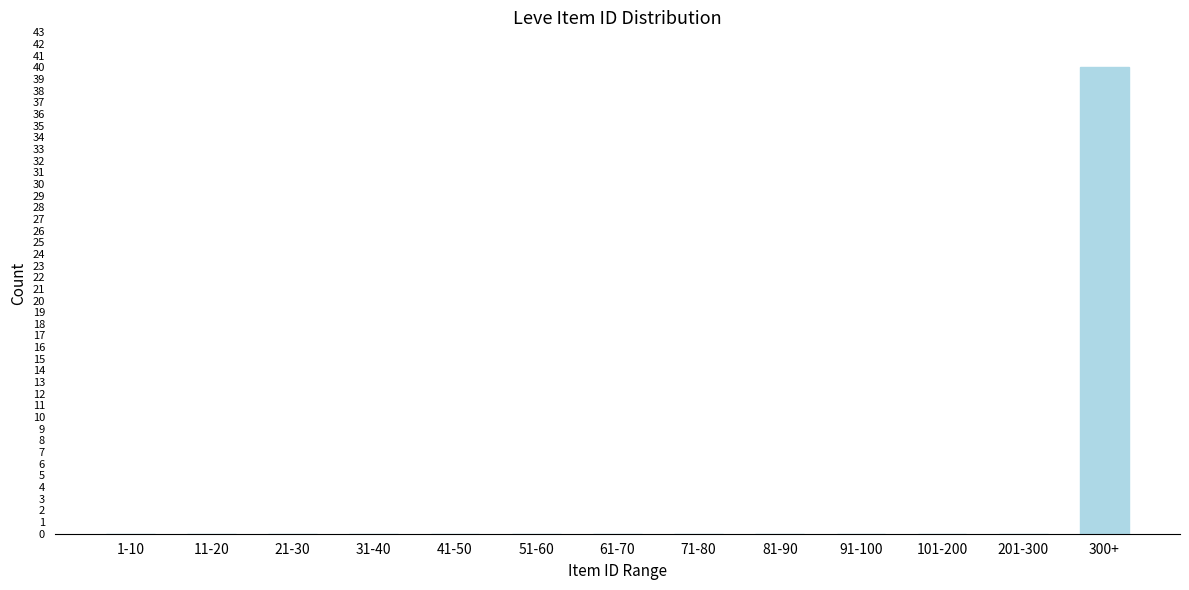

Reading left to right, transcribe all the data shown in this chart.

1-10=0	11-20=0	21-30=0	31-40=0	41-50=0	51-60=0	61-70=0	71-80=0	81-90=0	91-100=0	101-200=0	201-300=0	300+=40